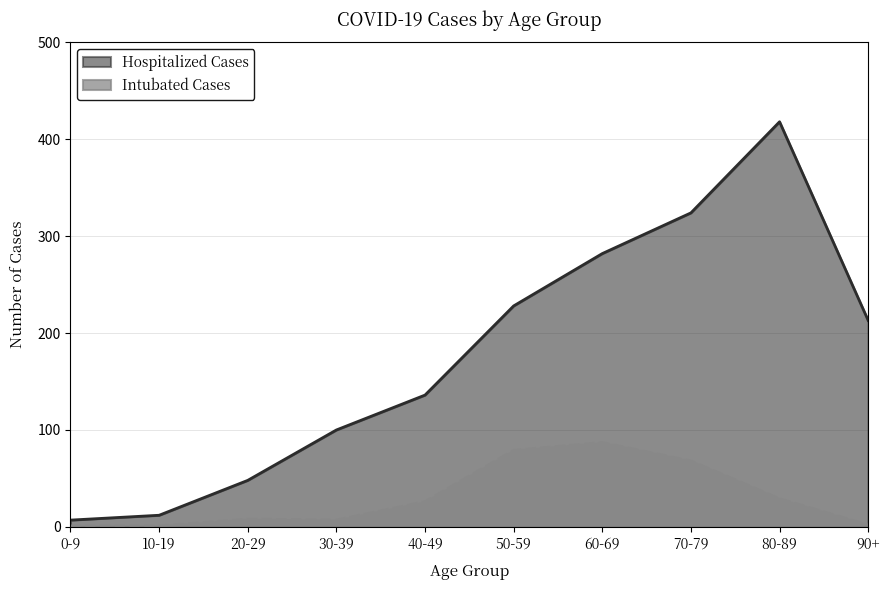

At 80-89, list the series in order from smallest to largest.

Intubated Cases, Hospitalized Cases